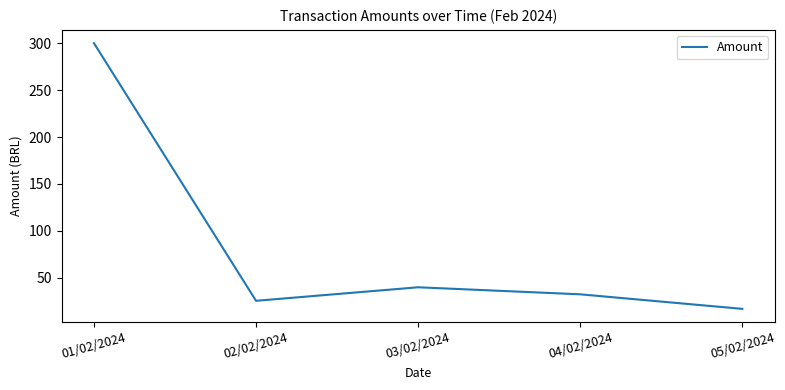

Is it true that the value at 01/02/2024 is 148.1?

False